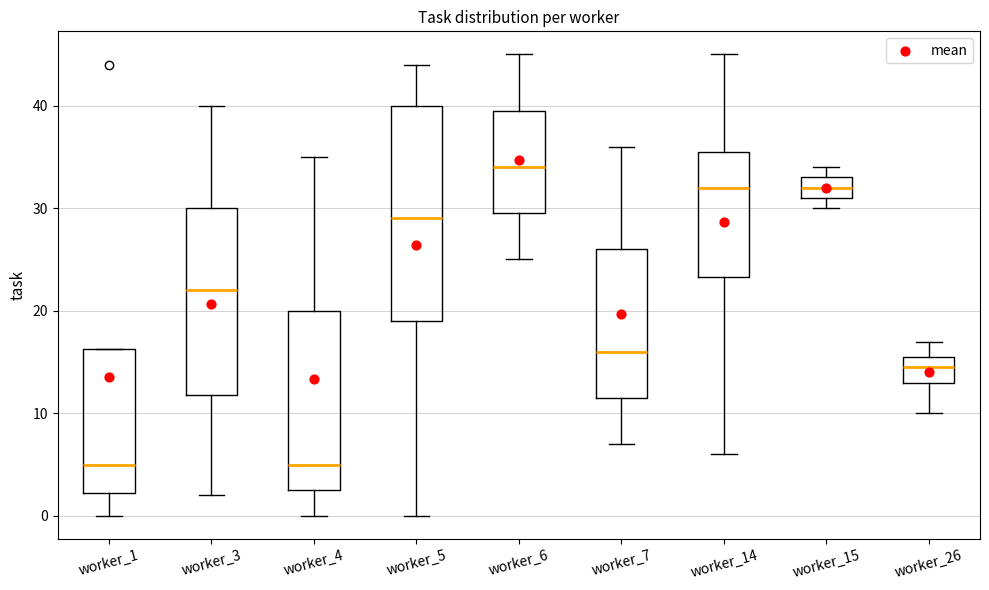

Reading left to right, transcribe this box plot: for each box, give where its median line is, the range the box spans, and where its two whiskers end, as read against the y-axis. The values are not printed on the chart, so give them approximately, as read against the axis.

worker_1: median 5, box 2 to 16, whiskers 0 to 16
worker_3: median 22, box 12 to 30, whiskers 2 to 40
worker_4: median 5, box 3 to 20, whiskers 0 to 35
worker_5: median 29, box 19 to 40, whiskers 0 to 44
worker_6: median 34, box 30 to 40, whiskers 25 to 45
worker_7: median 16, box 12 to 26, whiskers 7 to 36
worker_14: median 32, box 23 to 36, whiskers 6 to 45
worker_15: median 32, box 31 to 33, whiskers 30 to 34
worker_26: median 15, box 13 to 16, whiskers 10 to 17